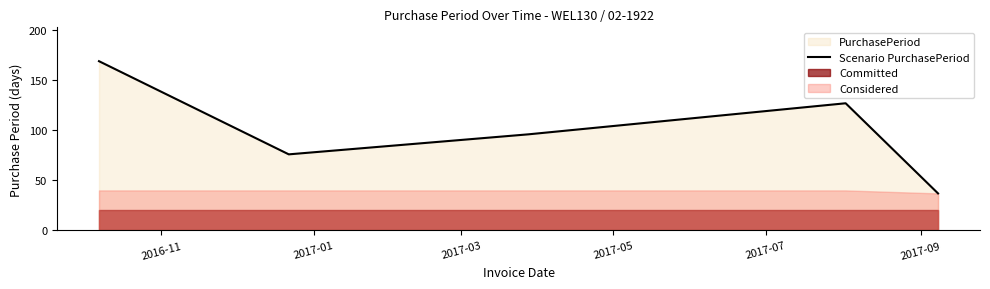

Reading left to right, what are all the values shown in this chart?

169	76	96	127	37